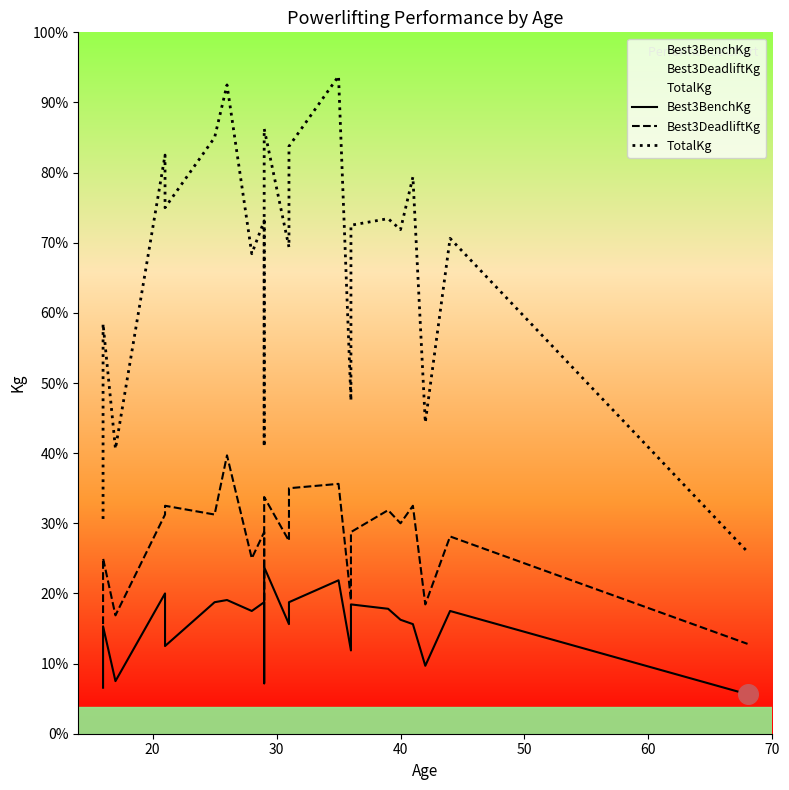

What are all the series names shown in the legend?

Best3BenchKg, Best3DeadliftKg, TotalKg